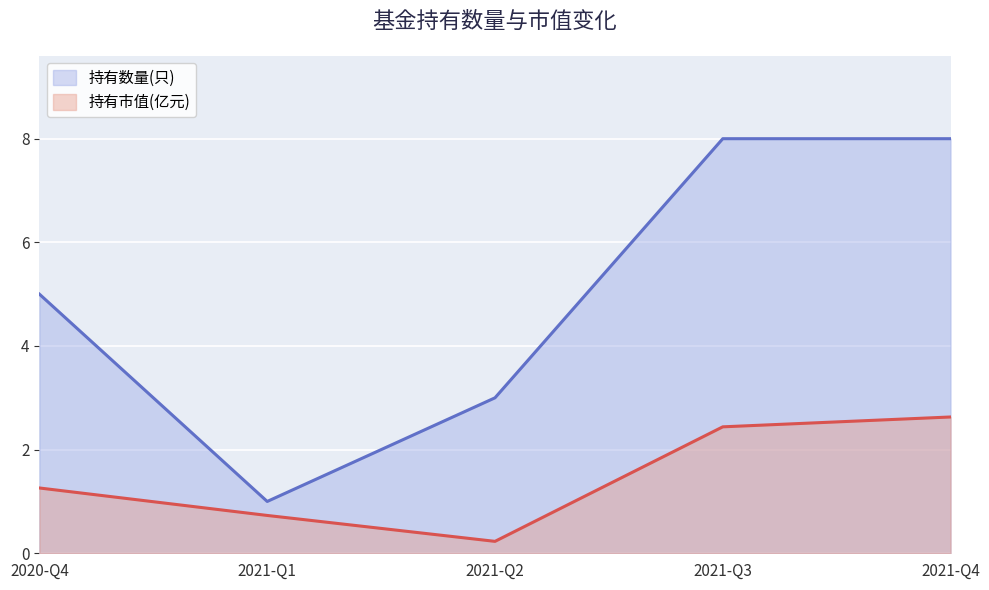

In 持有市值(亿元), how many points are lower than both neighbors (excluding endpoints)?

1